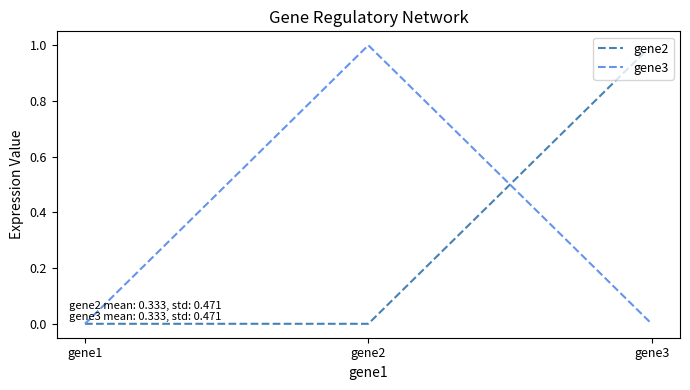

At which label does gene2 reach its peak?

gene3